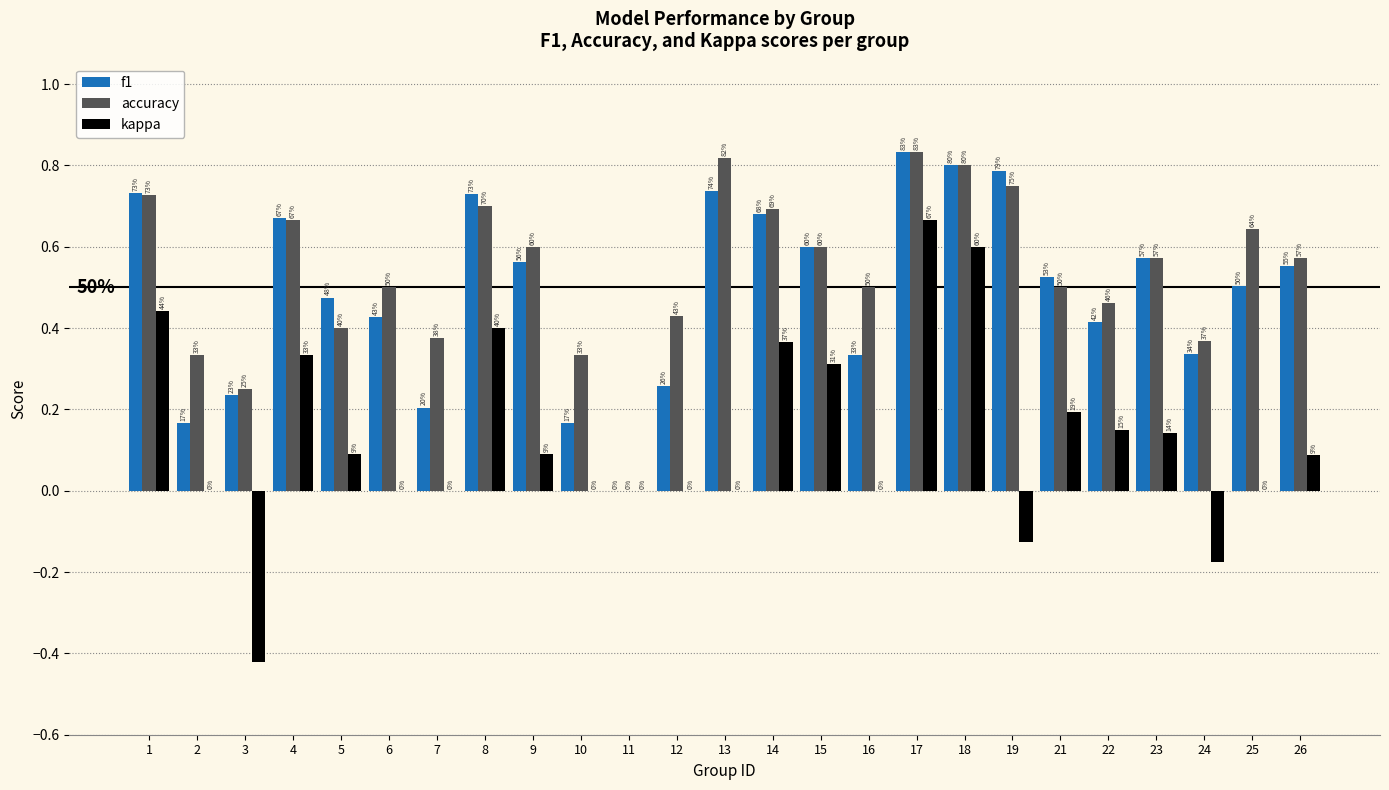

The value of kappa at 24 is -0.2. True or false?

True